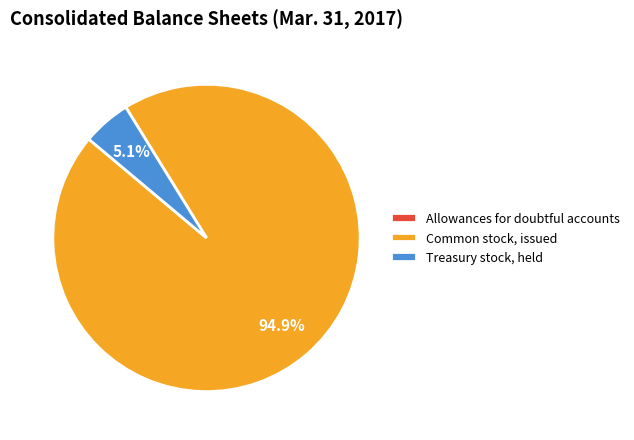

Combined, do Treasury stock, held and Common stock, issued account for over 50%?

Yes